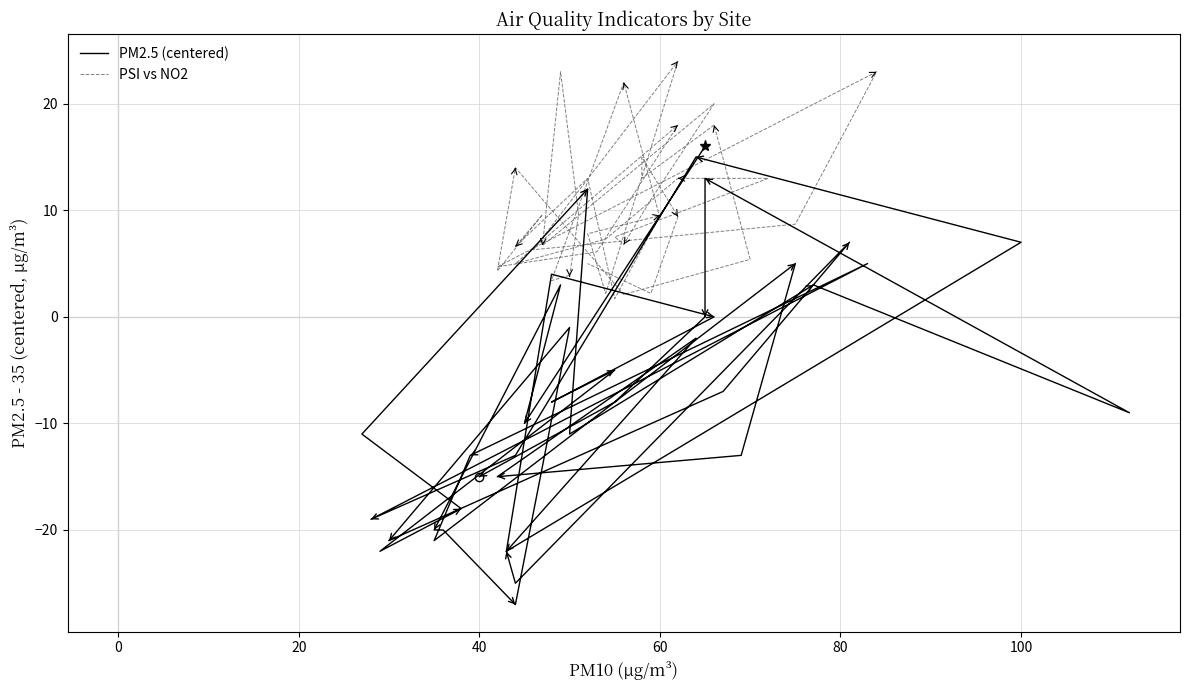

How many intersections are there between PM2.5 (centered) and PSI vs NO2?

3